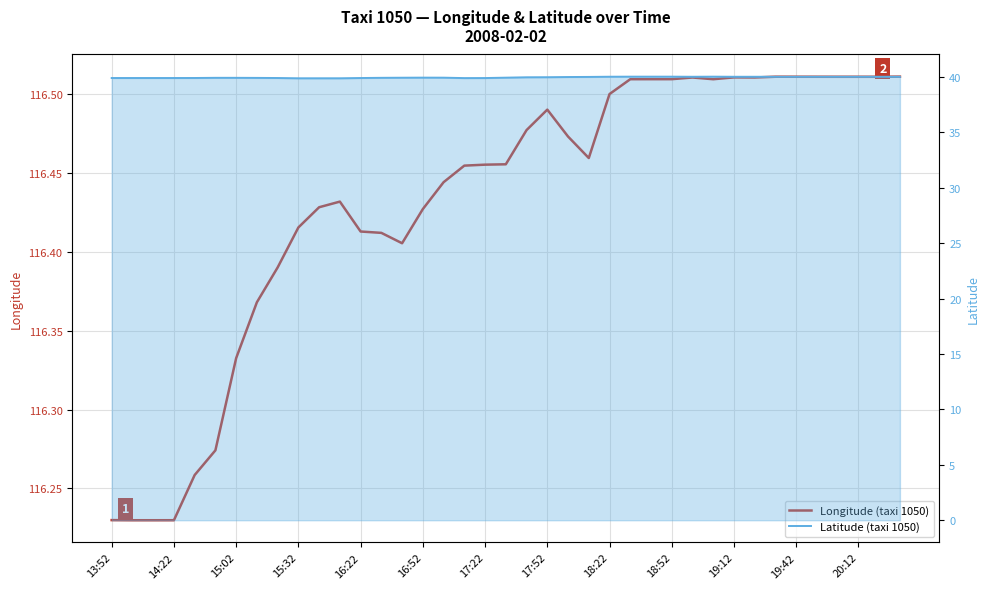

What is the lowest value of the Longitude (taxi 1050) series?

116.2